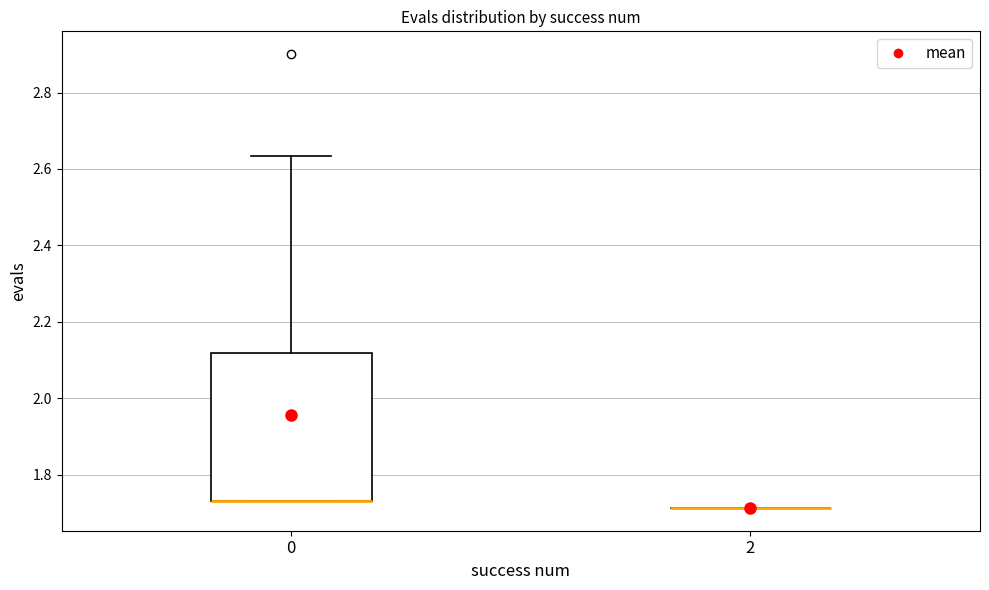

Comparing the boxes themselves (not the whiskers), which one is the tallest?

0